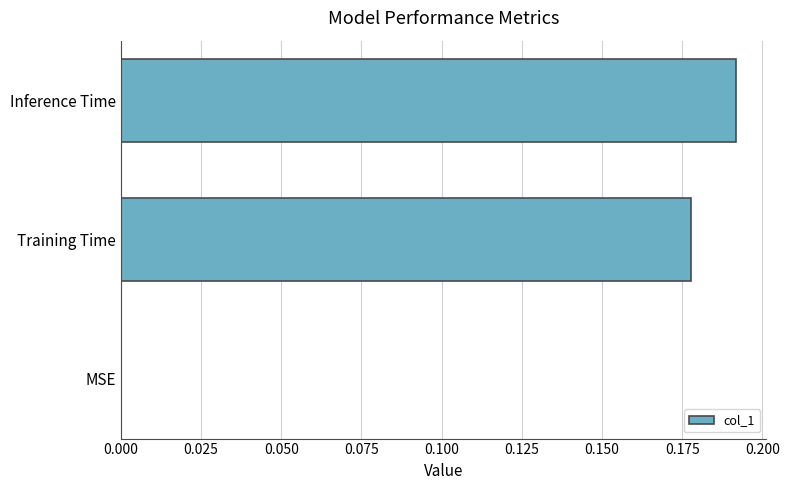

True or false: the data shows -0.1 at MSE.

False